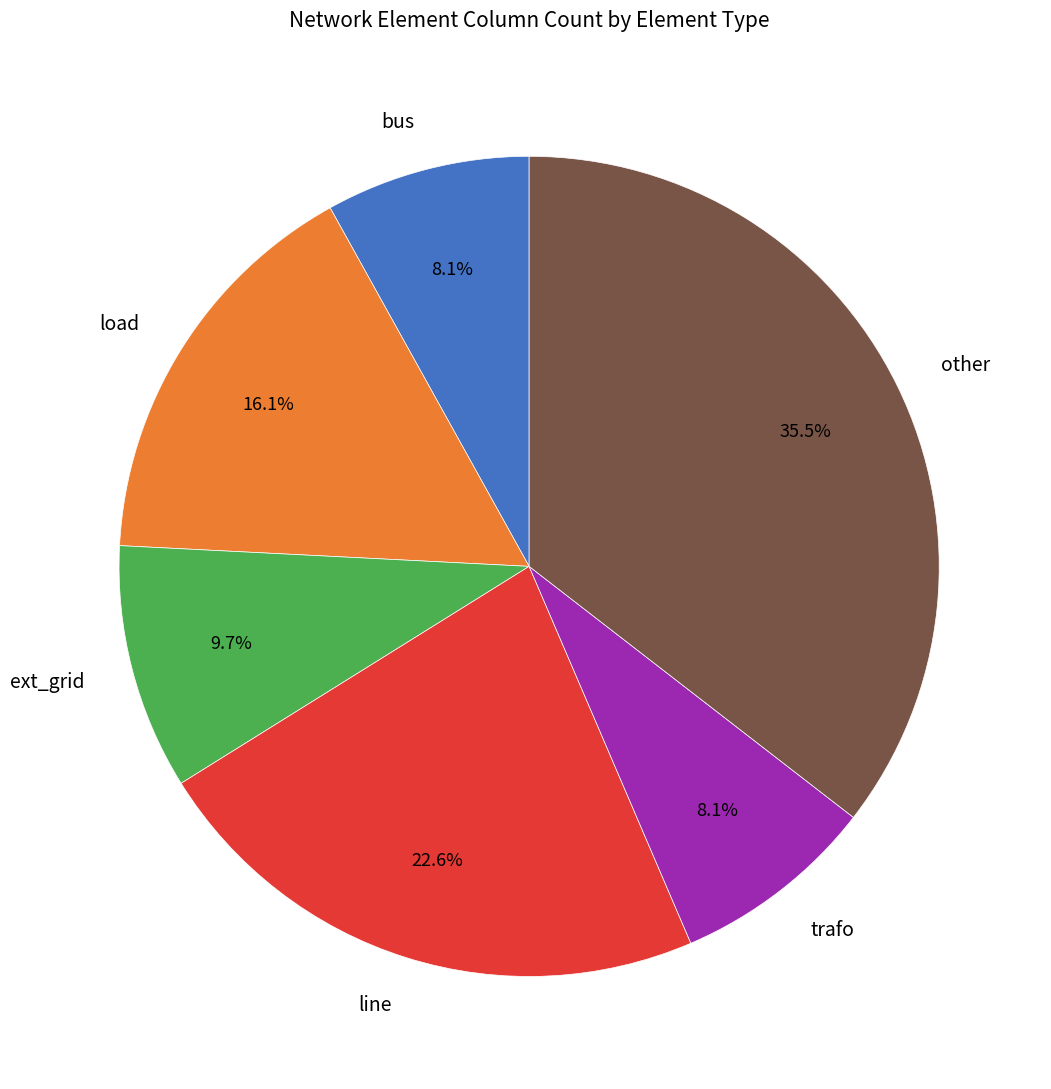

Do ext_grid and trafo together represent more than half of the pie?

No